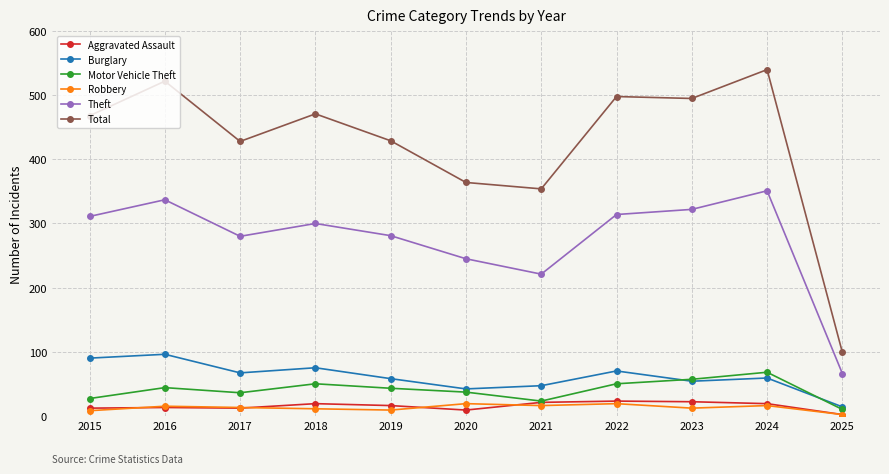

In Motor Vehicle Theft, how many points are lower than both neighbors (excluding endpoints)?

2